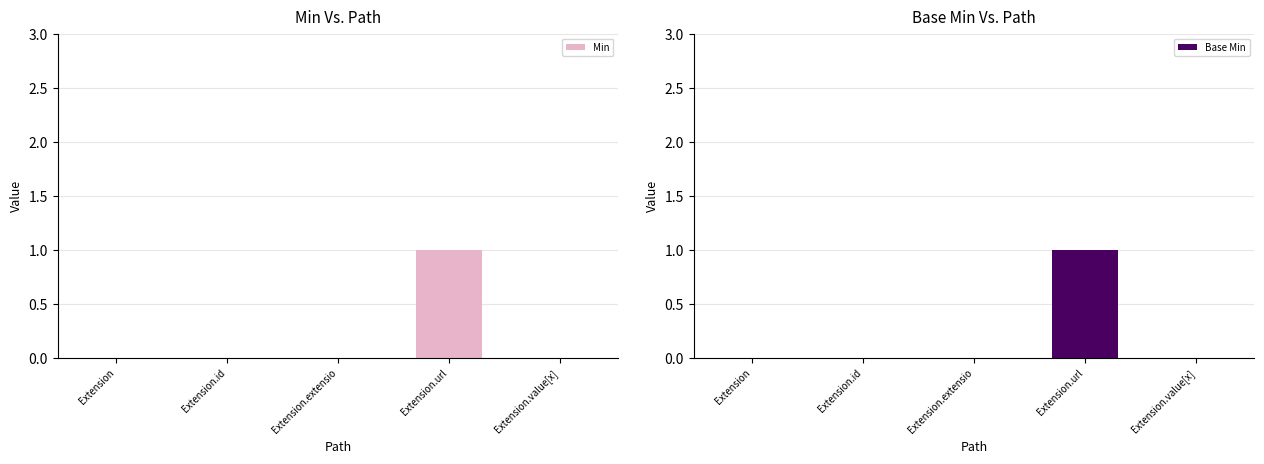

Which series changed the most between Extension and Extension.id?

Min